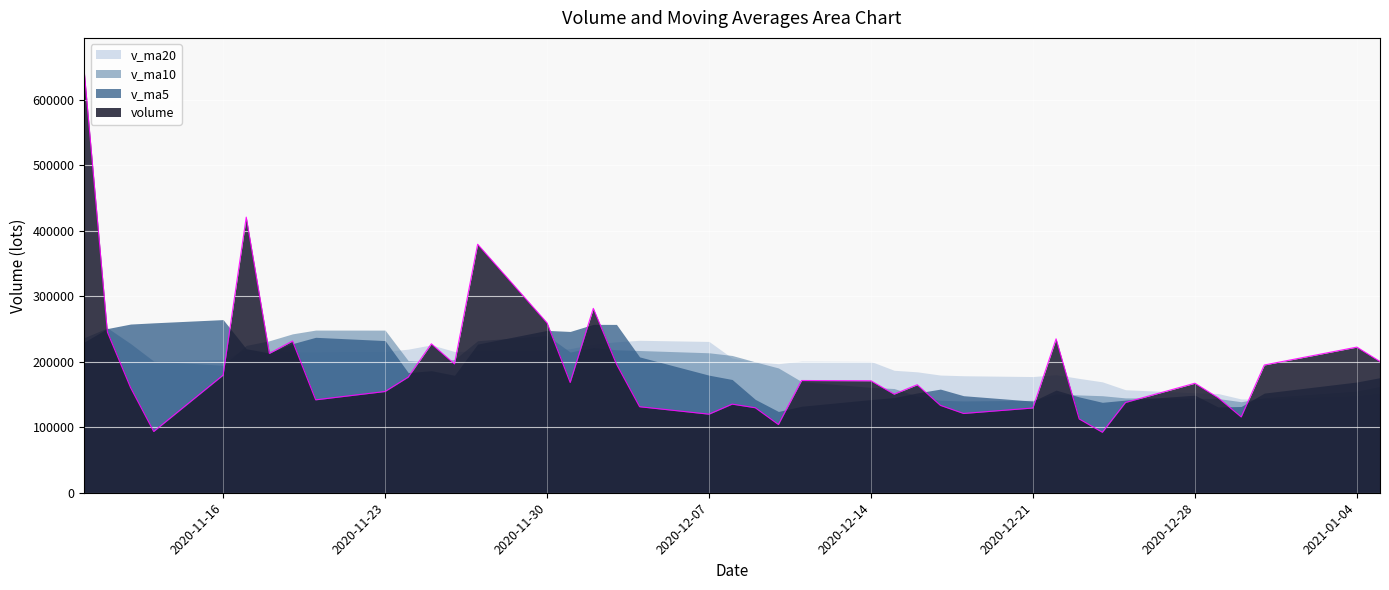

Between 2020-12-15 and 2020-12-30, which is larger?

2020-12-15